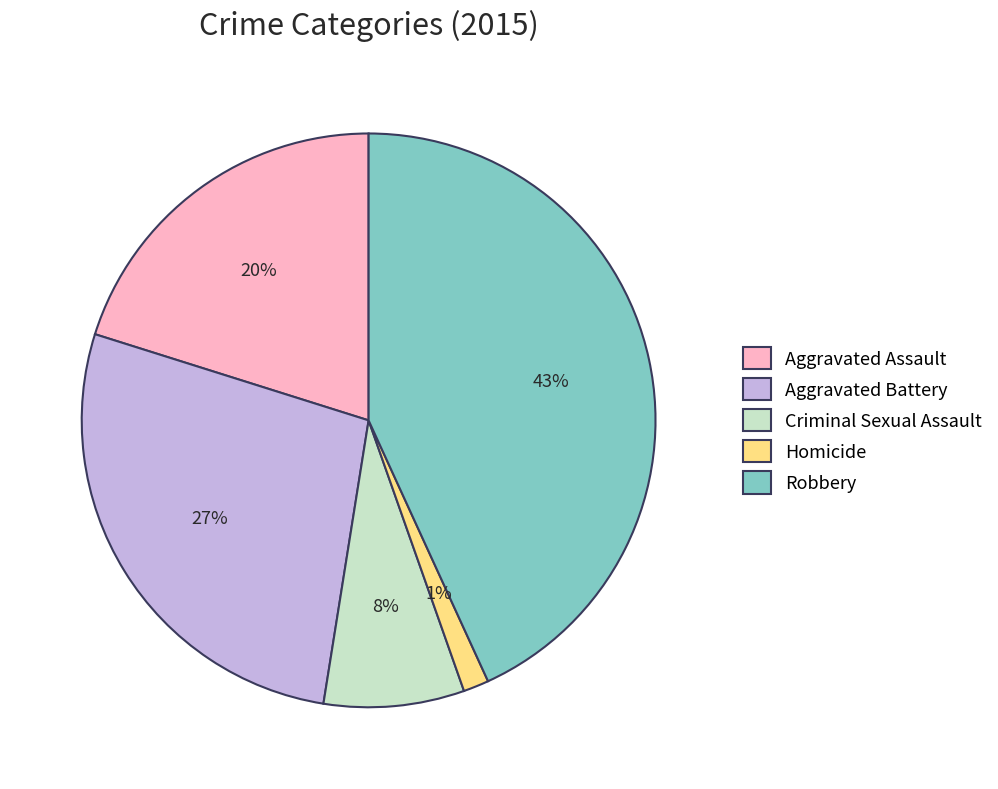

To the nearest percent, what is the difference between the Aggravated Assault and Robbery slice percentages?

23%